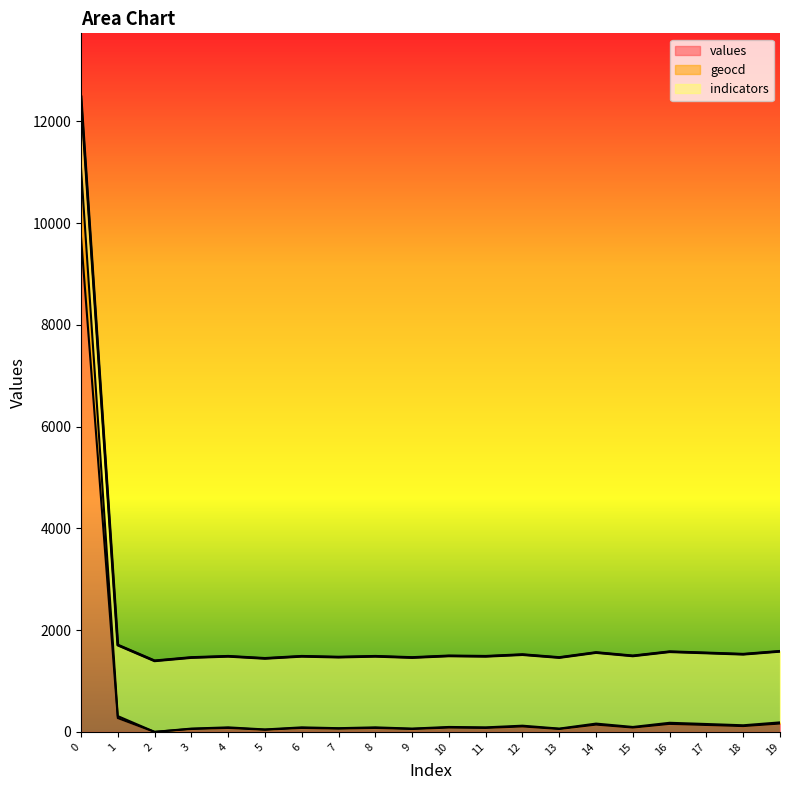

How many categories are shown in the chart?

20